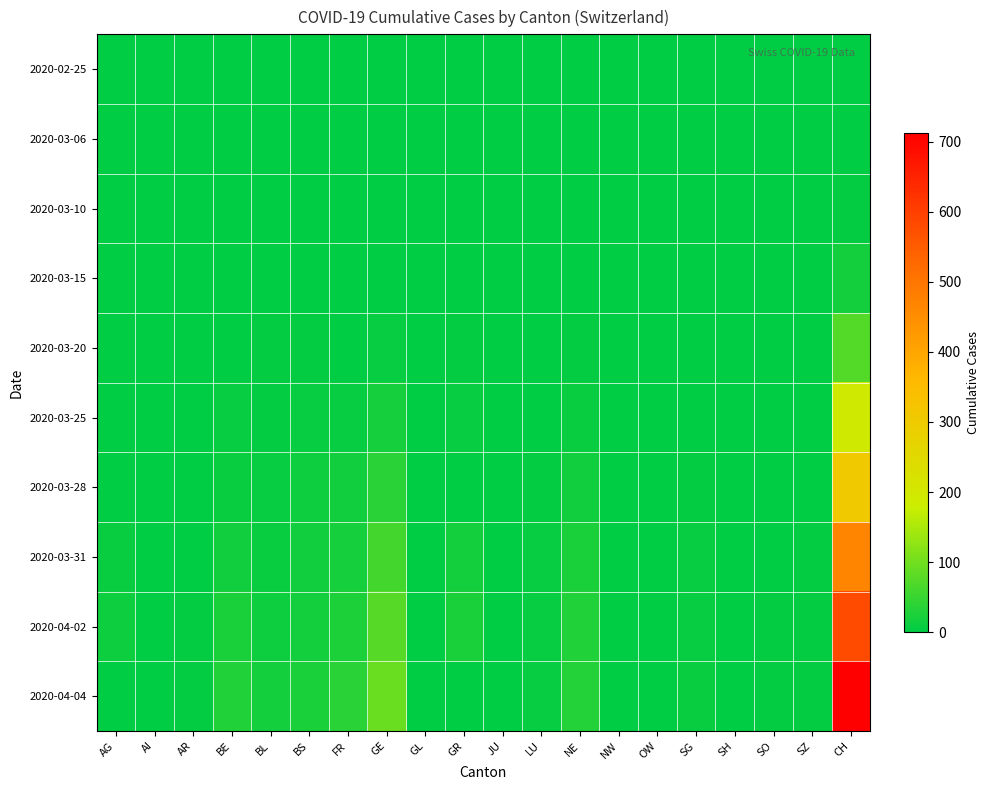

Which series has the largest total across all categories?

2020-04-04